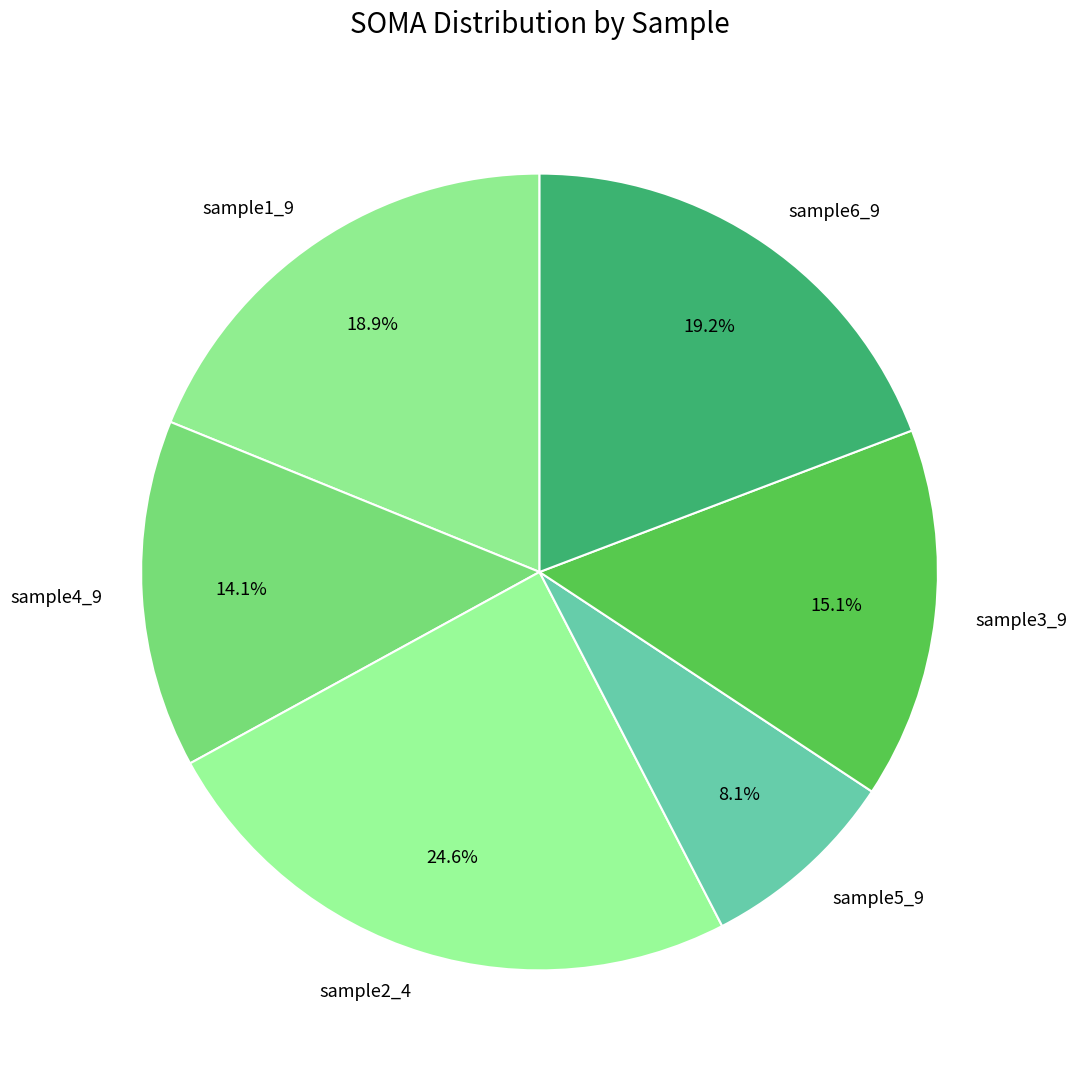

Which category has the smallest portion of the pie?

sample5_9